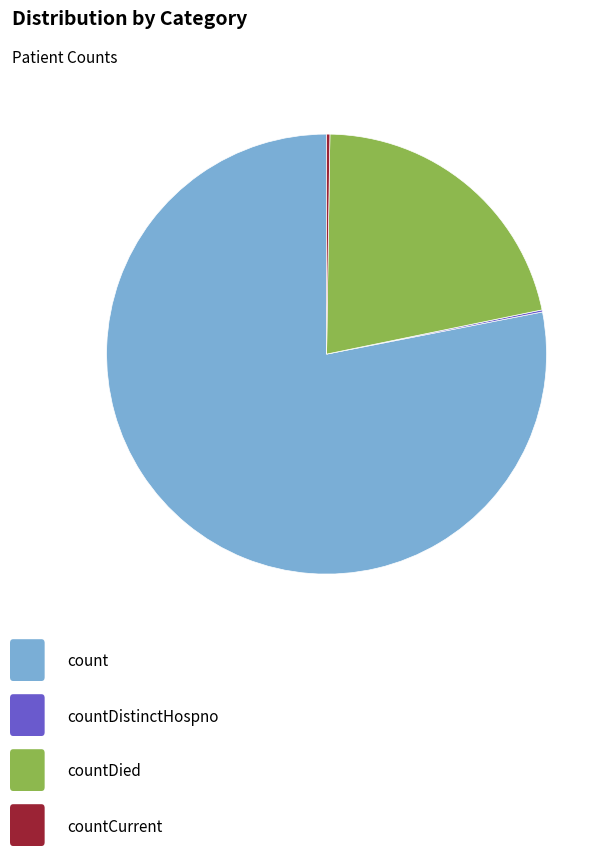

Is there a majority slice in this chart?

Yes